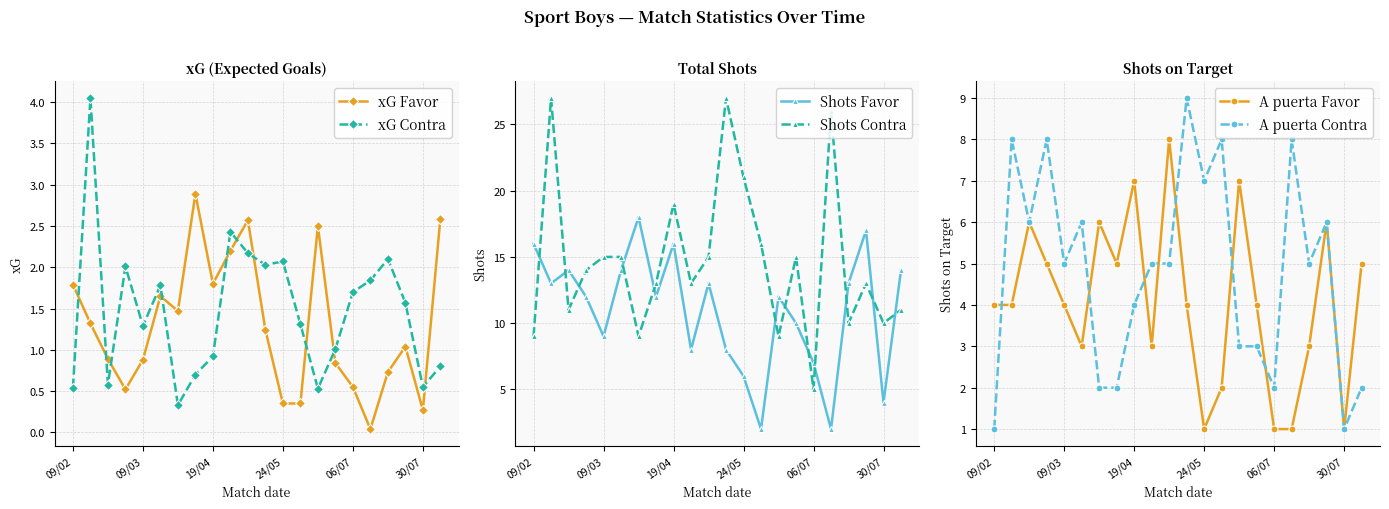

What is the maximum value for xG Favor?

2.9